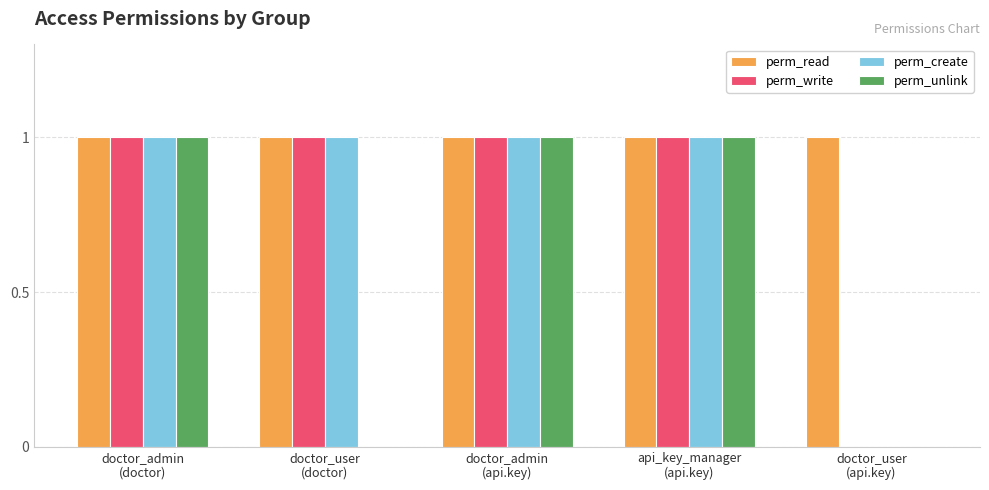

Reading left to right, extract all data points from this chart.

perm_read: doctor_admin
(doctor)=1	doctor_user
(doctor)=1	doctor_admin
(api.key)=1	api_key_manager
(api.key)=1	doctor_user
(api.key)=1
perm_write: doctor_admin
(doctor)=1	doctor_user
(doctor)=1	doctor_admin
(api.key)=1	api_key_manager
(api.key)=1	doctor_user
(api.key)=0
perm_create: doctor_admin
(doctor)=1	doctor_user
(doctor)=1	doctor_admin
(api.key)=1	api_key_manager
(api.key)=1	doctor_user
(api.key)=0
perm_unlink: doctor_admin
(doctor)=1	doctor_user
(doctor)=0	doctor_admin
(api.key)=1	api_key_manager
(api.key)=1	doctor_user
(api.key)=0